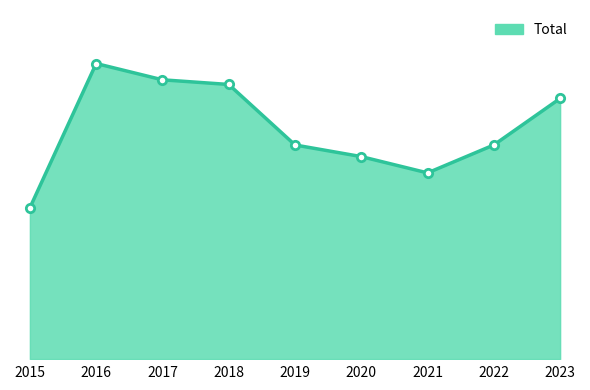

What is the value of the 4th point from the left?

118